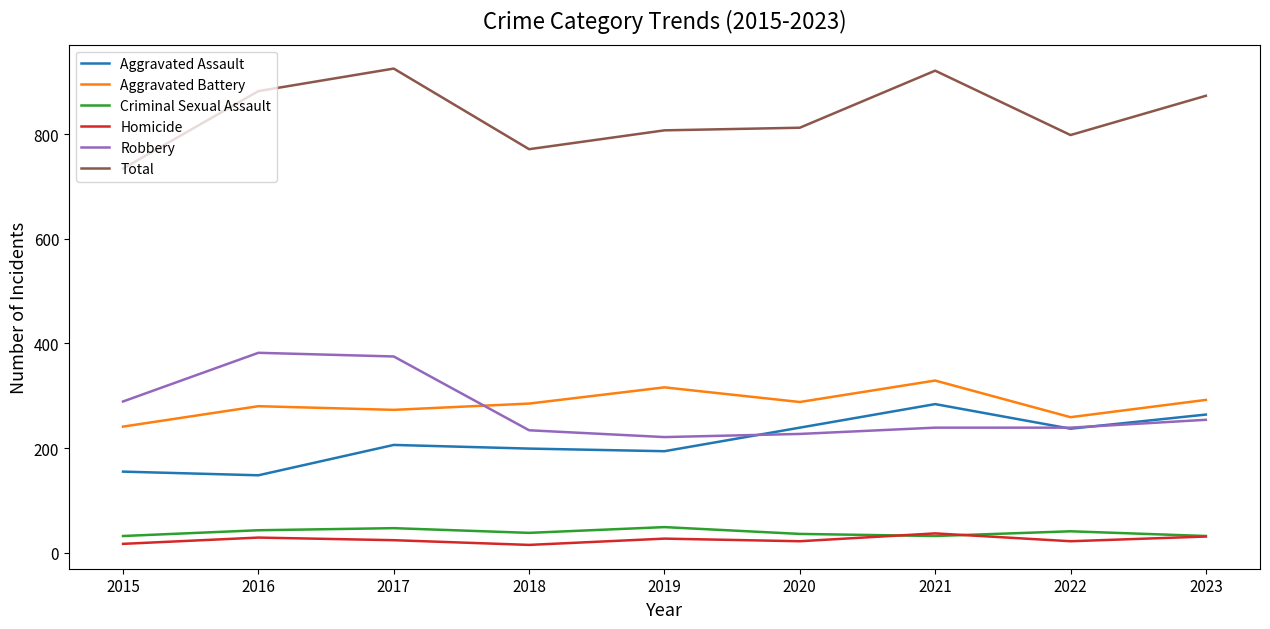

What is the sum of the Robbery values at 2016 and 2022?

621